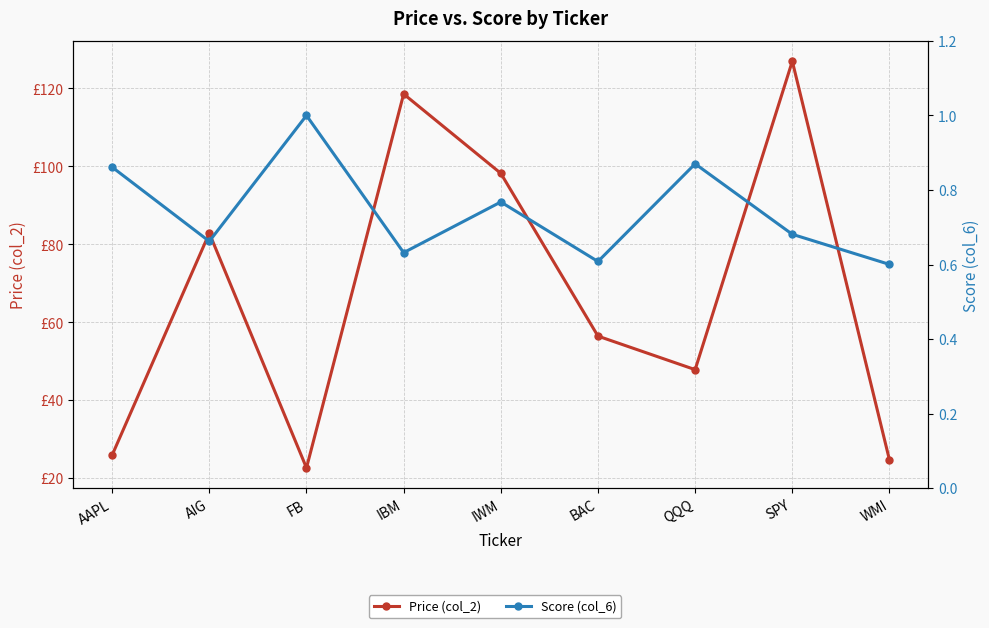

Which series changed the most between AAPL and BAC?

Price (col_2)